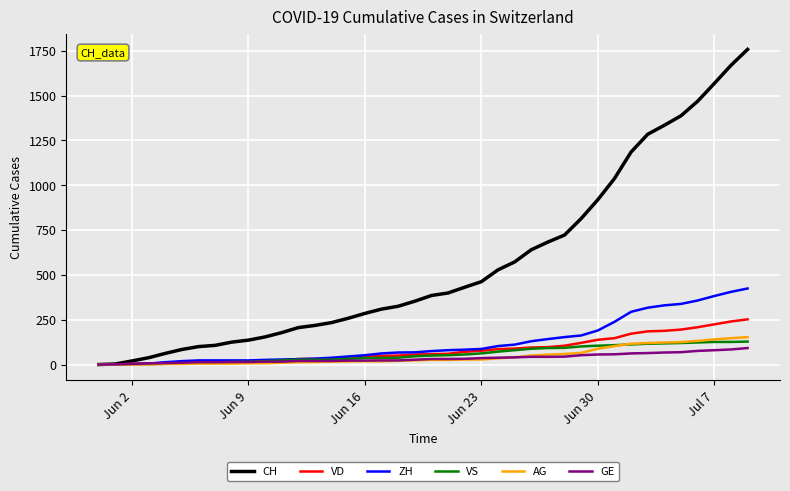

Which series has the largest total across all categories?

CH